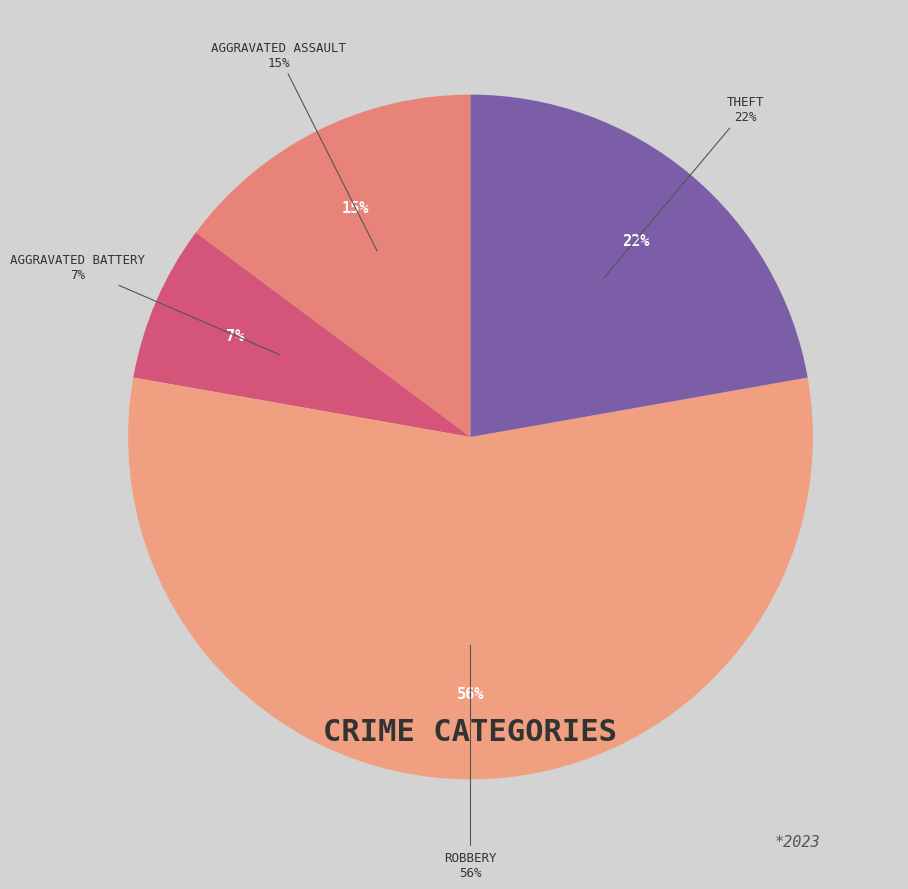

Which slice represents more than half of the pie?

Robbery